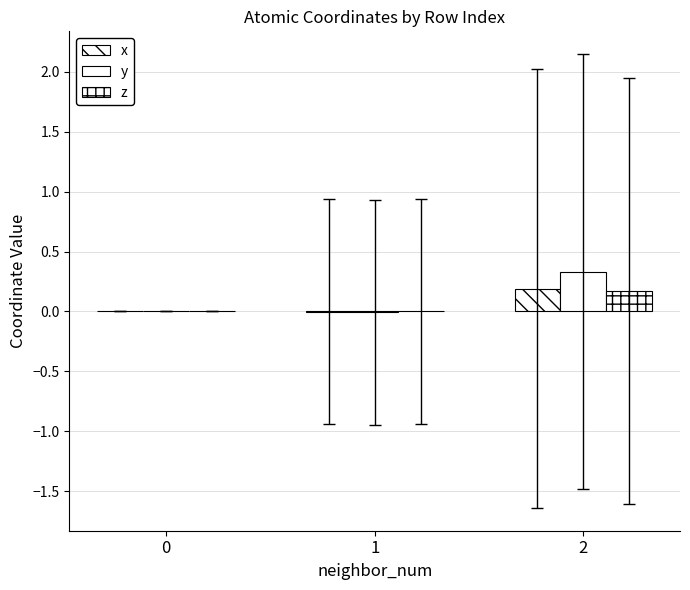

List the labels in order of x value, smallest first.

1, 0, 2